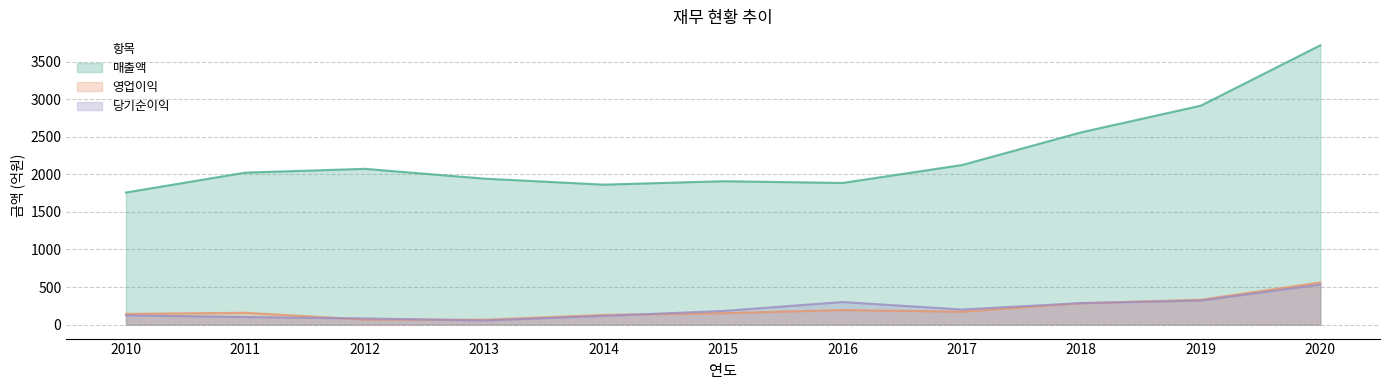

Which has a higher value, 2010 or 2019?

2019